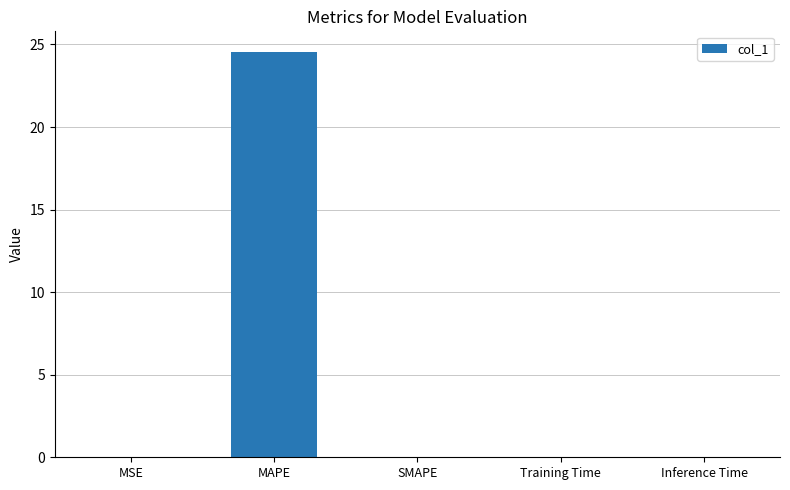

The chart shows a value of 0.0 at Inference Time. True or false?

True